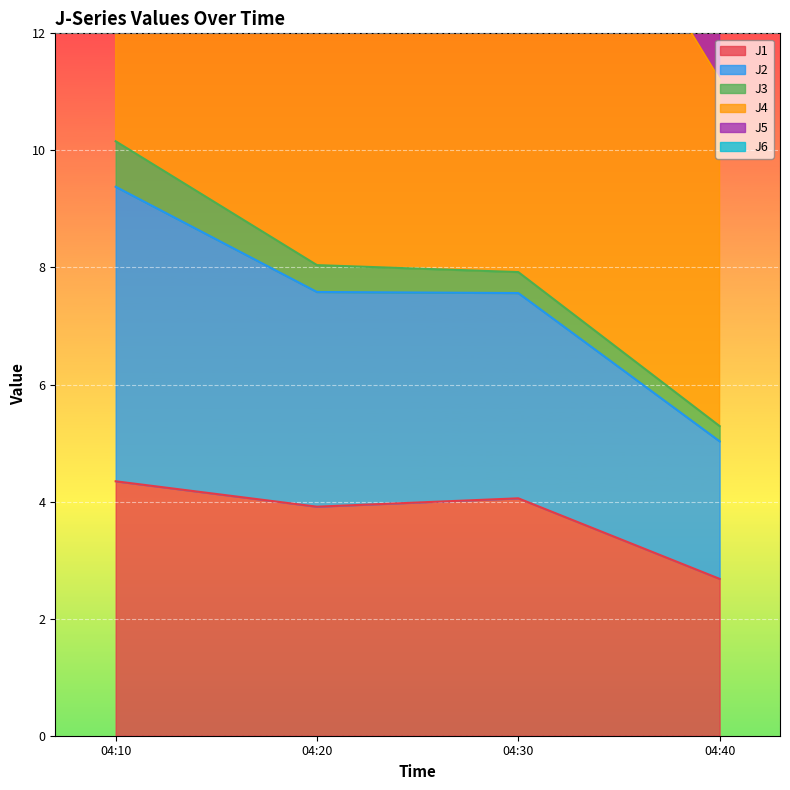

The J1 series shows 4.1 at 04:30. True or false?

True